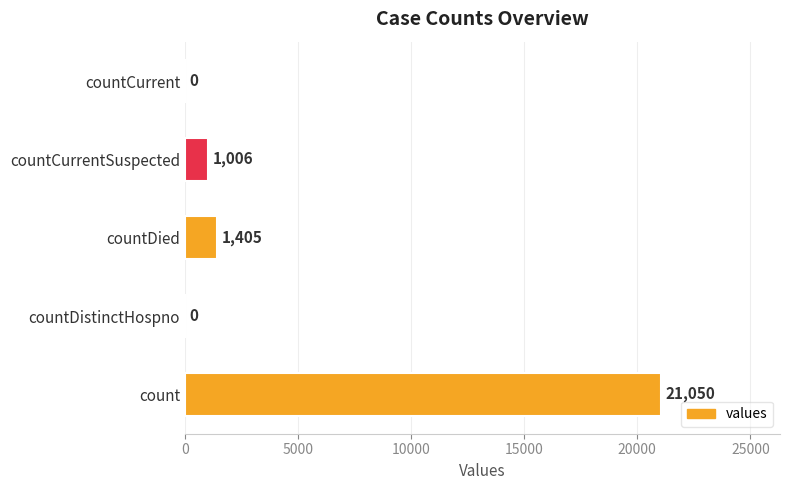

What is the sum of all values?

23461